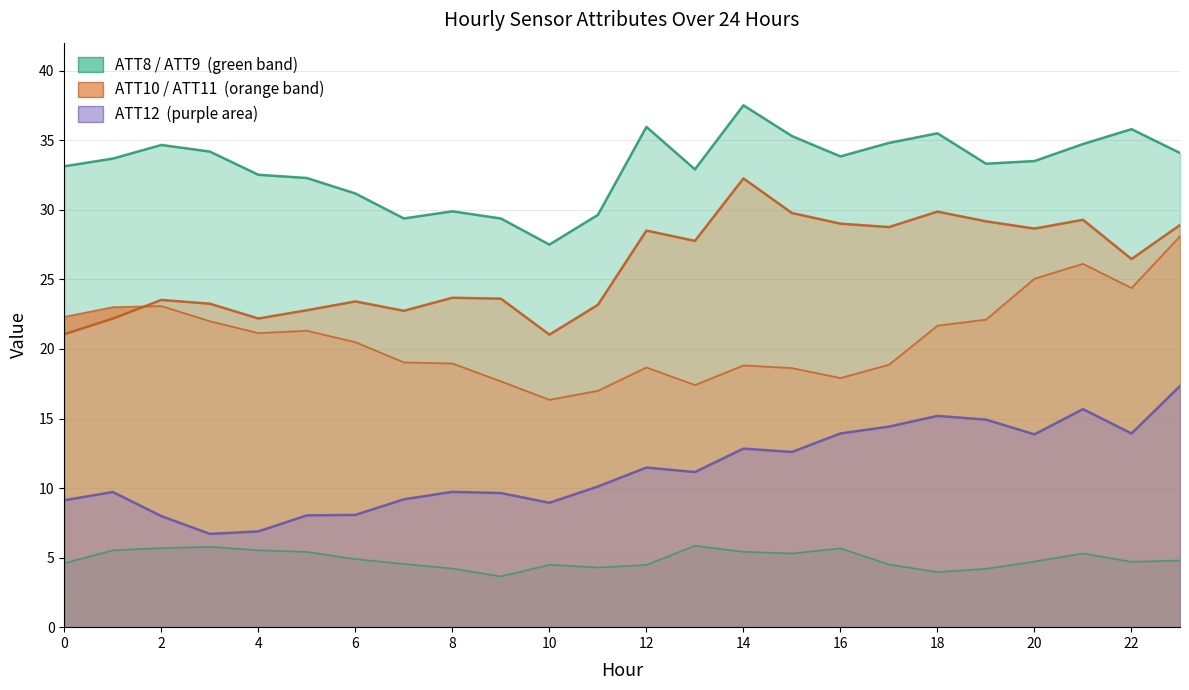

How many data points does each series have?

24